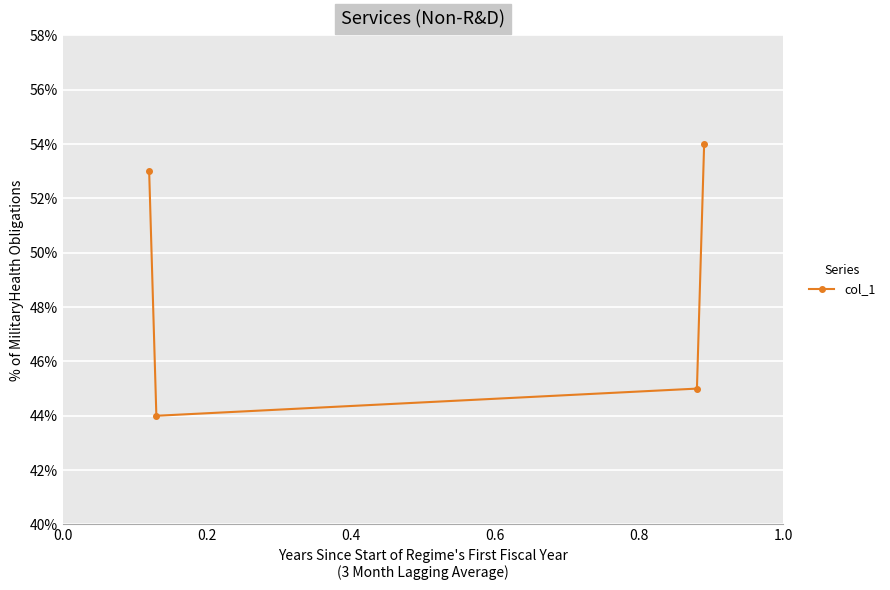

What is the value of the 2nd point from the left?

0.4